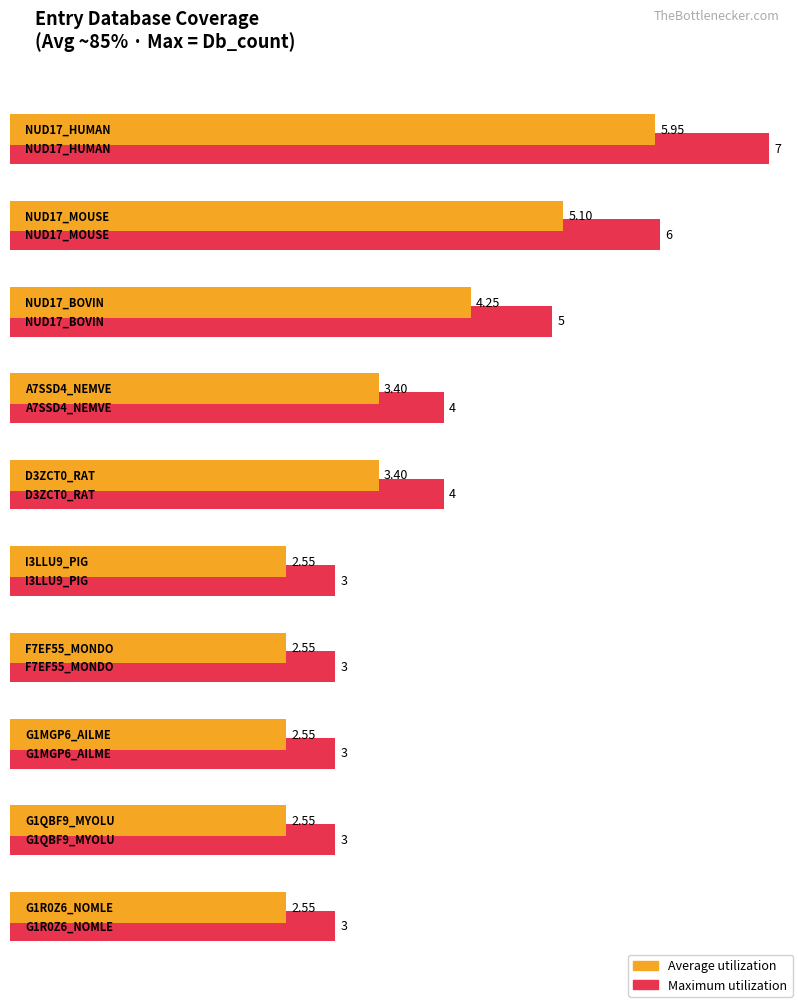

Does the chart contain stacked bars?

No